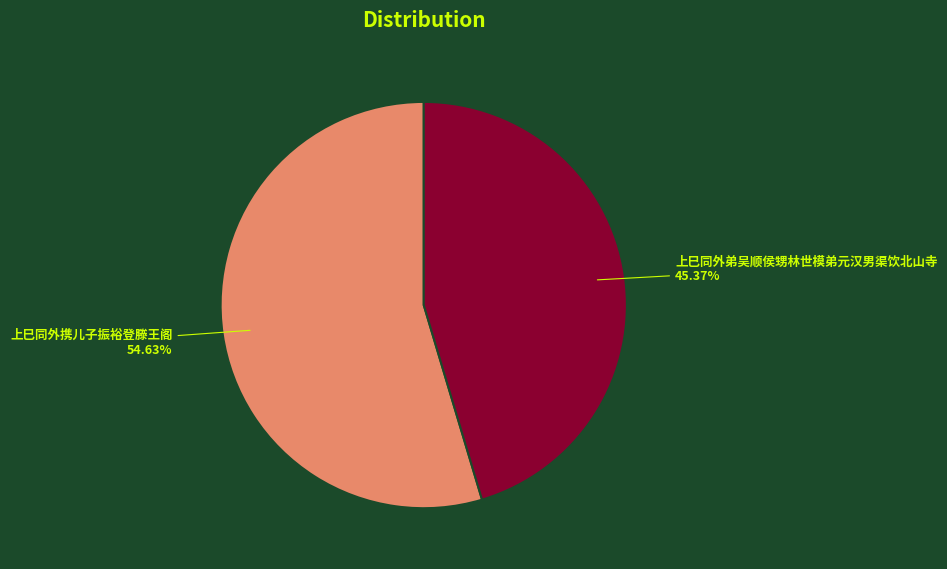

Is 上巳同外弟吴顺侯甥林世模弟元汉男渠饮北山寺 the majority of the pie?

No